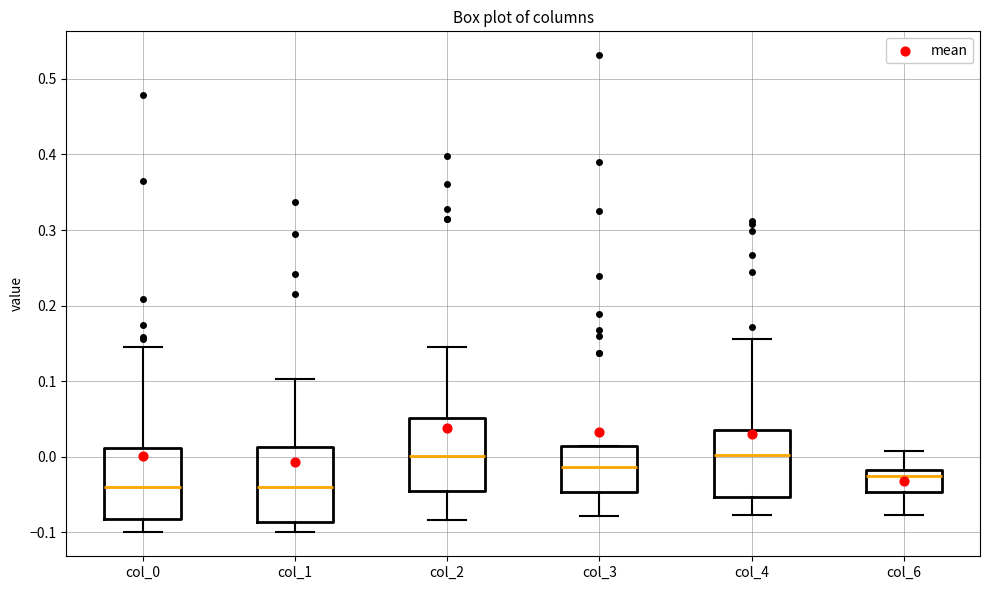

Reading left to right, read every box against the y-axis: the position of its median line, the range the box covers, and the ends of its whiskers. The values are not printed on the chart, so give them approximately, as read against the axis.

col_0: median -0.04, box -0.08 to 0.01, whiskers -0.10 to 0.14
col_1: median -0.04, box -0.09 to 0.01, whiskers -0.10 to 0.10
col_2: median 0.00, box -0.05 to 0.05, whiskers -0.08 to 0.14
col_3: median -0.01, box -0.05 to 0.01, whiskers -0.08 to 0.01
col_4: median 0.00, box -0.05 to 0.04, whiskers -0.08 to 0.16
col_6: median -0.03, box -0.05 to -0.02, whiskers -0.08 to 0.01